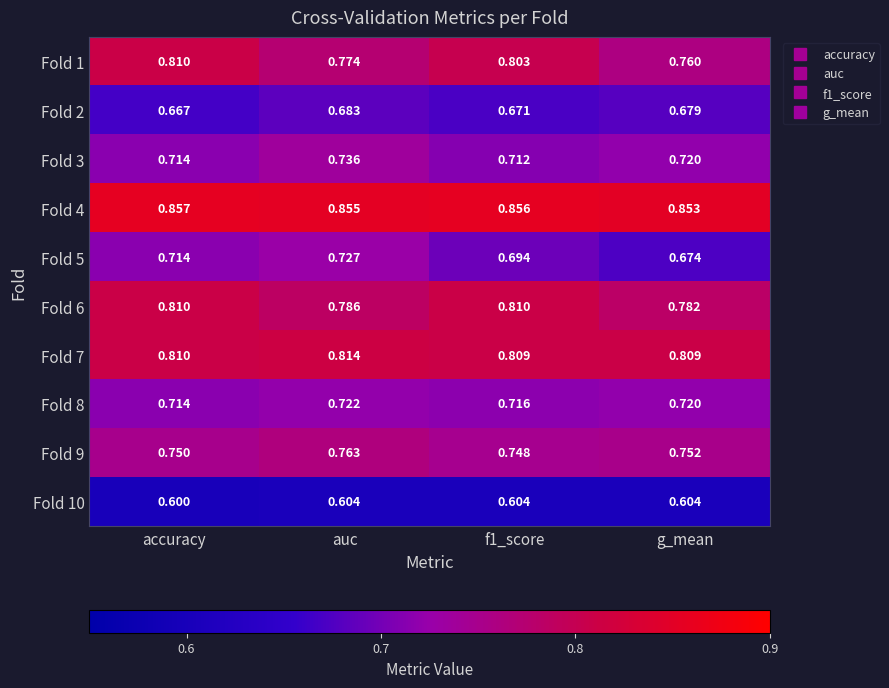

At which label does Fold 8 reach its minimum?

accuracy